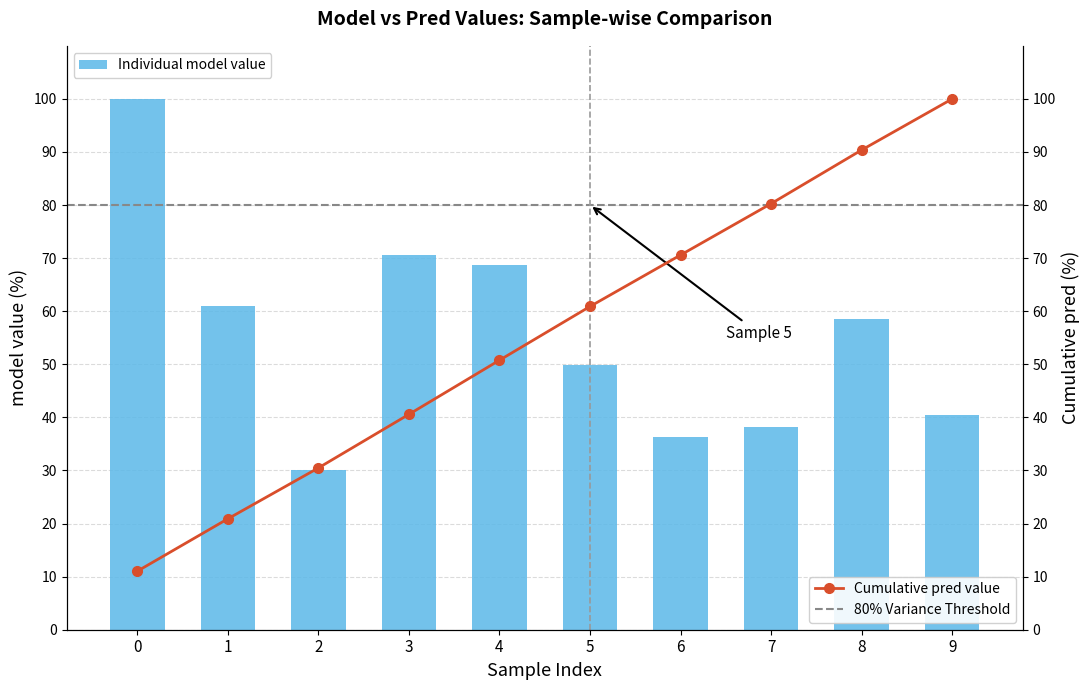

Reading left to right, list all the values displayed in this chart.

100.0	61.0	30.0	70.6	68.8	49.8	36.4	38.2	58.5	40.4